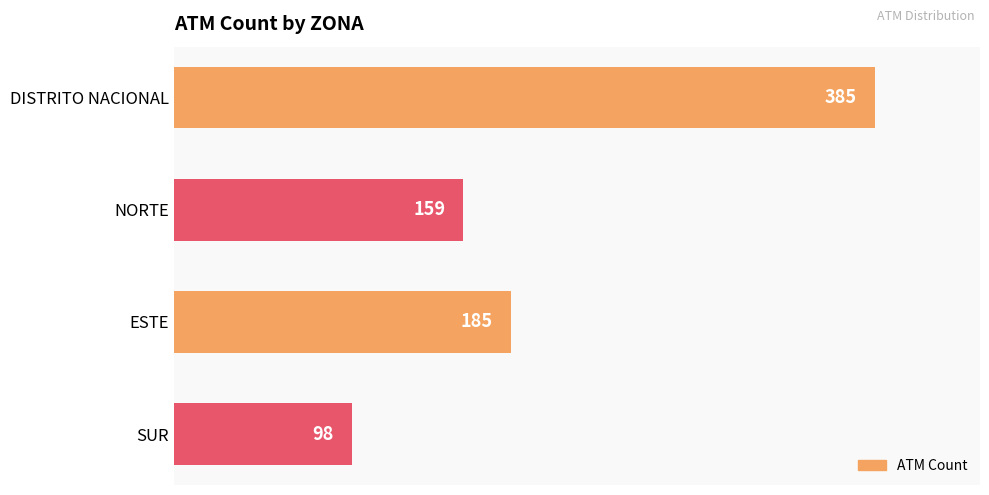

What is the difference between the second highest and minimum values?

87